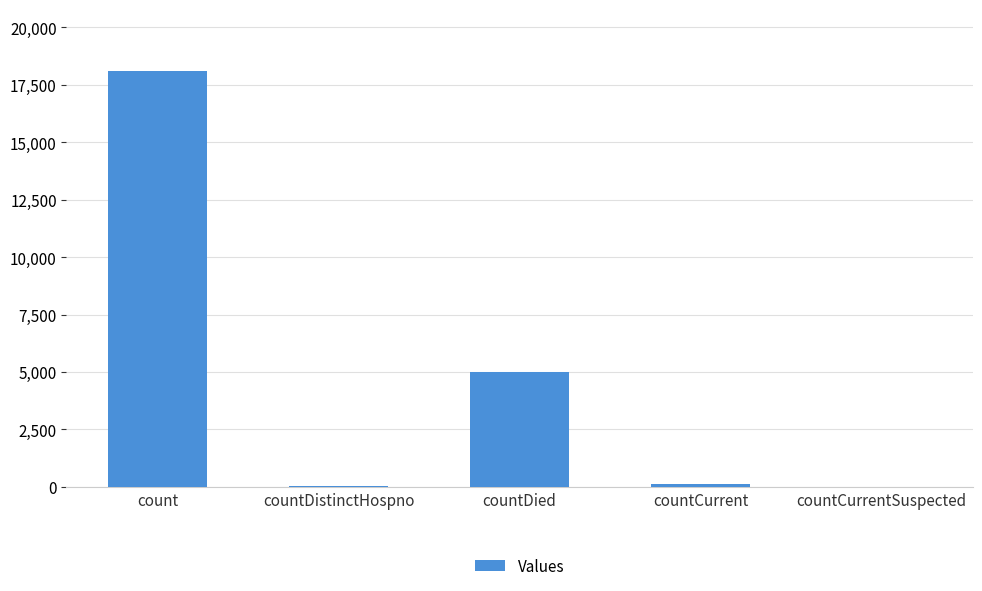

The chart shows a value of 54 at countDistinctHospno. True or false?

True